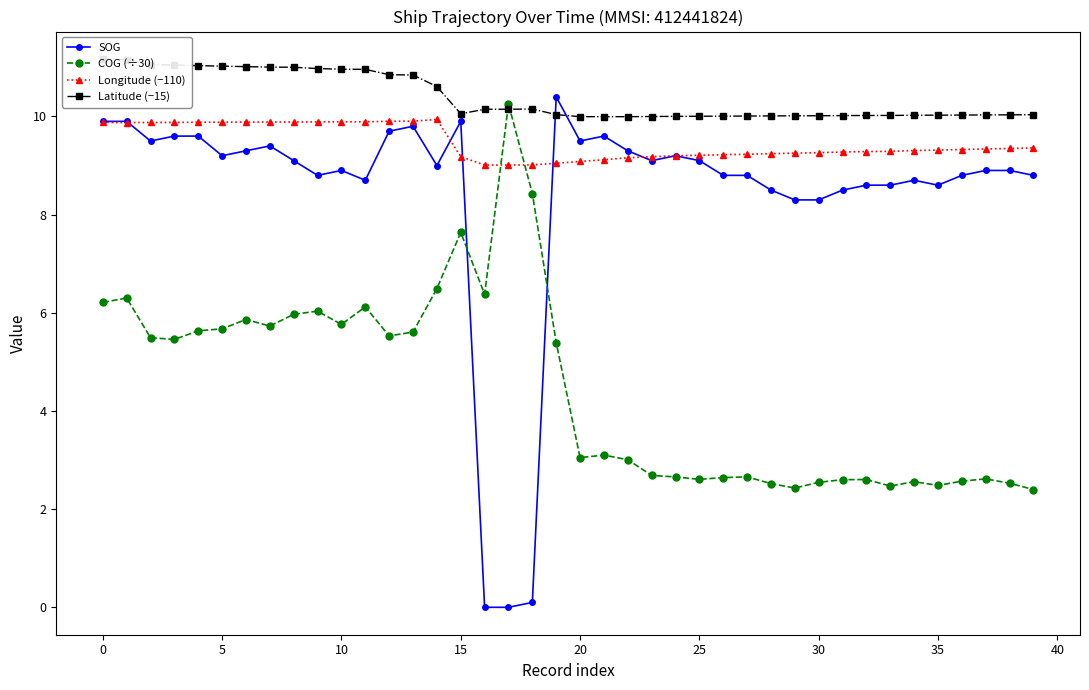

At how many categories does at least one series exceed 0?

40